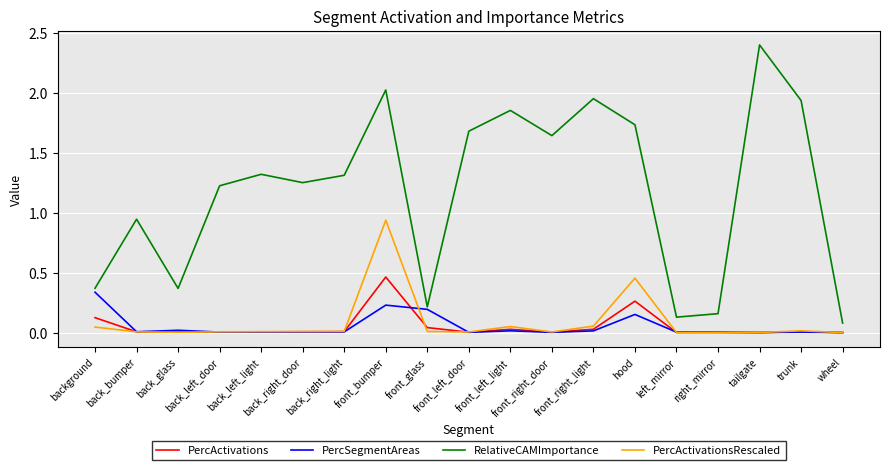

What are all the series names shown in the legend?

PercActivations, PercSegmentAreas, RelativeCAMImportance, PercActivationsRescaled